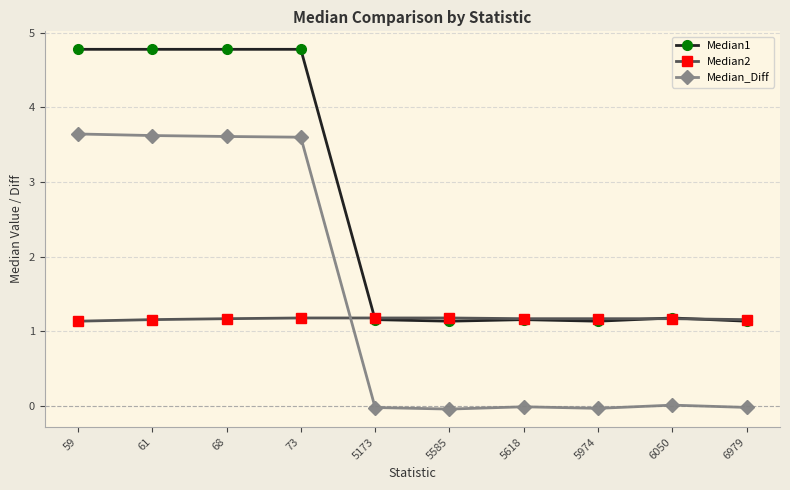

What is the value of the Median1 point at the 1st from the left?

4.8